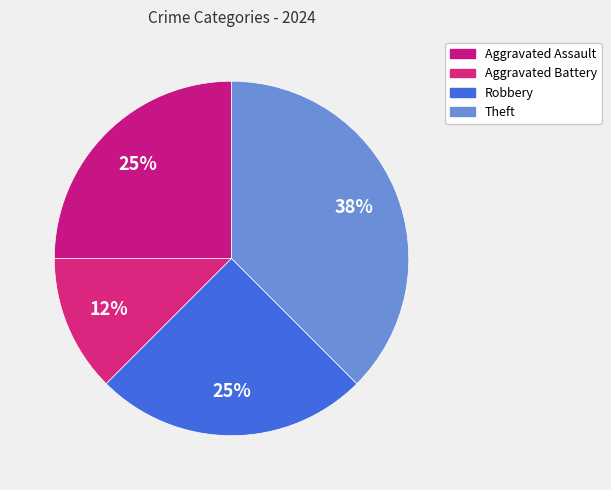

Is Robbery the majority of the pie?

No